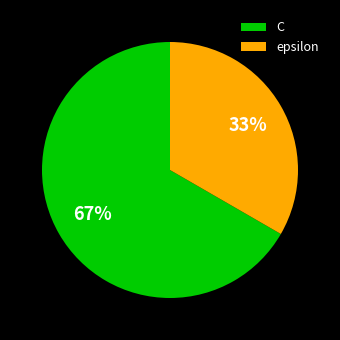

To the nearest percent, what is the average slice percentage?

50%